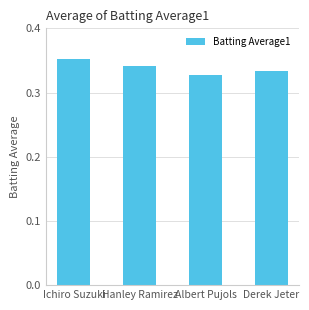

Rank the categories by value from highest to lowest.

Ichiro Suzuki, Hanley Ramirez, Derek Jeter, Albert Pujols